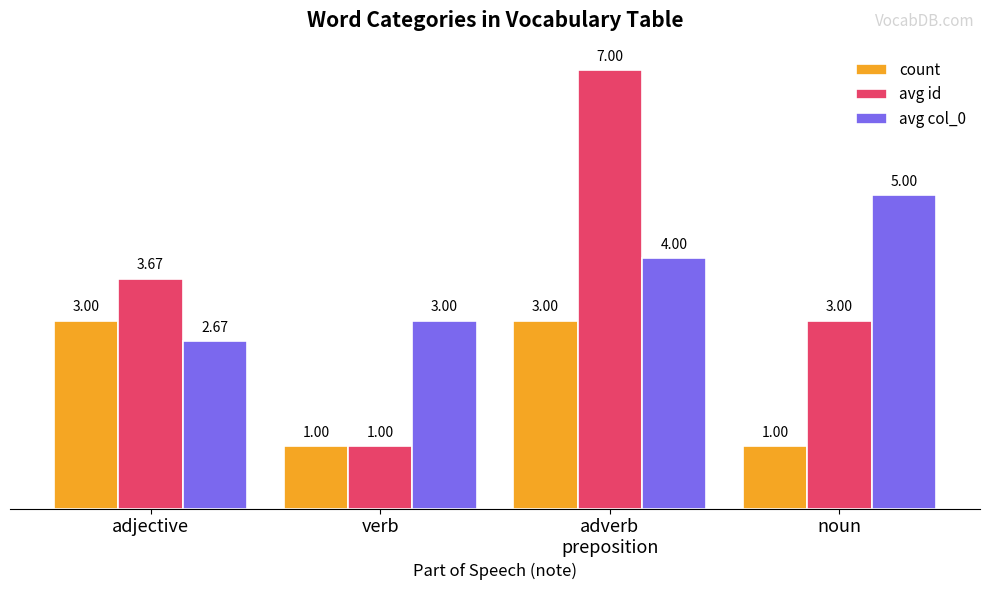

Is the value of count at noun greater than the value of avg col_0 at noun?

No